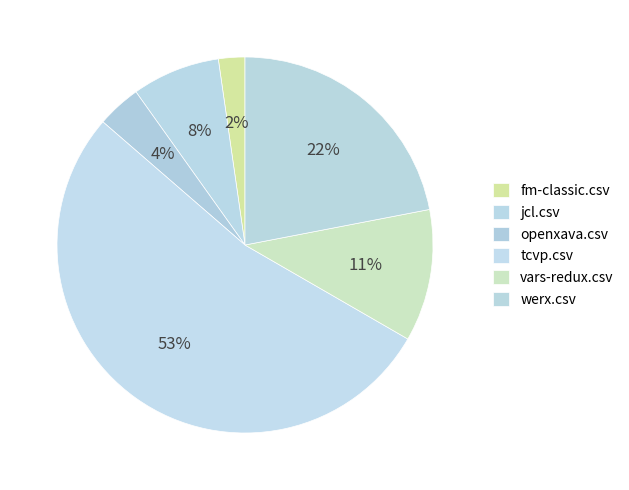

To the nearest percent, what is the difference between the largest and smallest slice percentages?

51%